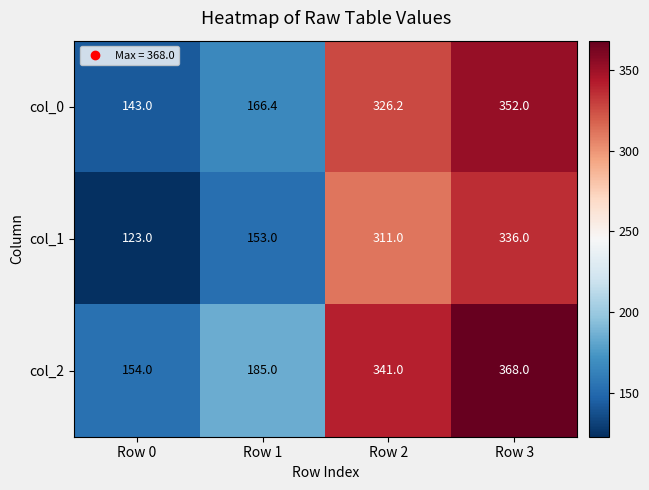

At which category is the sum across all series the highest?

Row 3